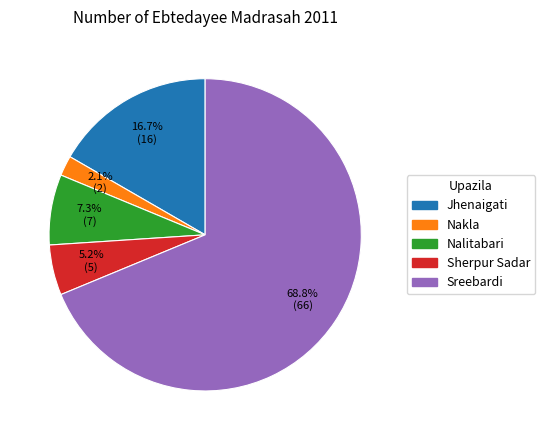

Count the number of slices in the pie.

5